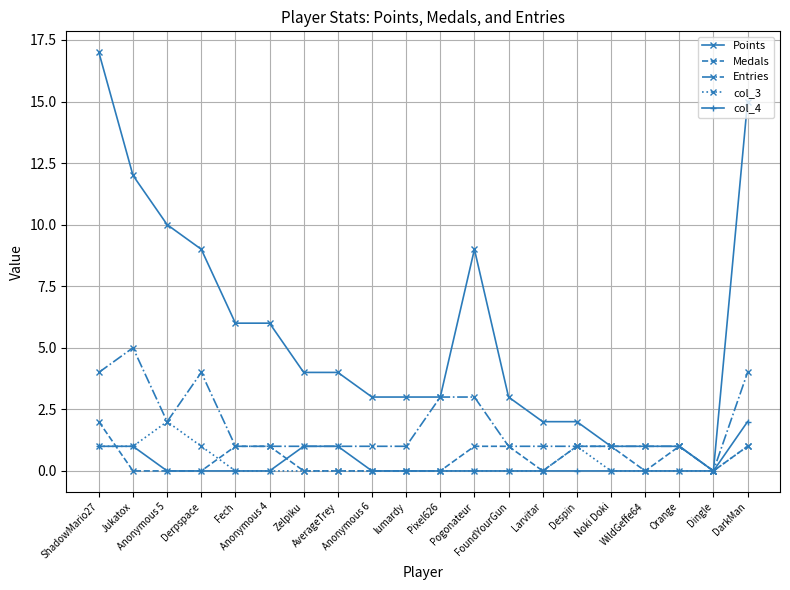

True or false: Entries has more than 1 interior local peaks.

True